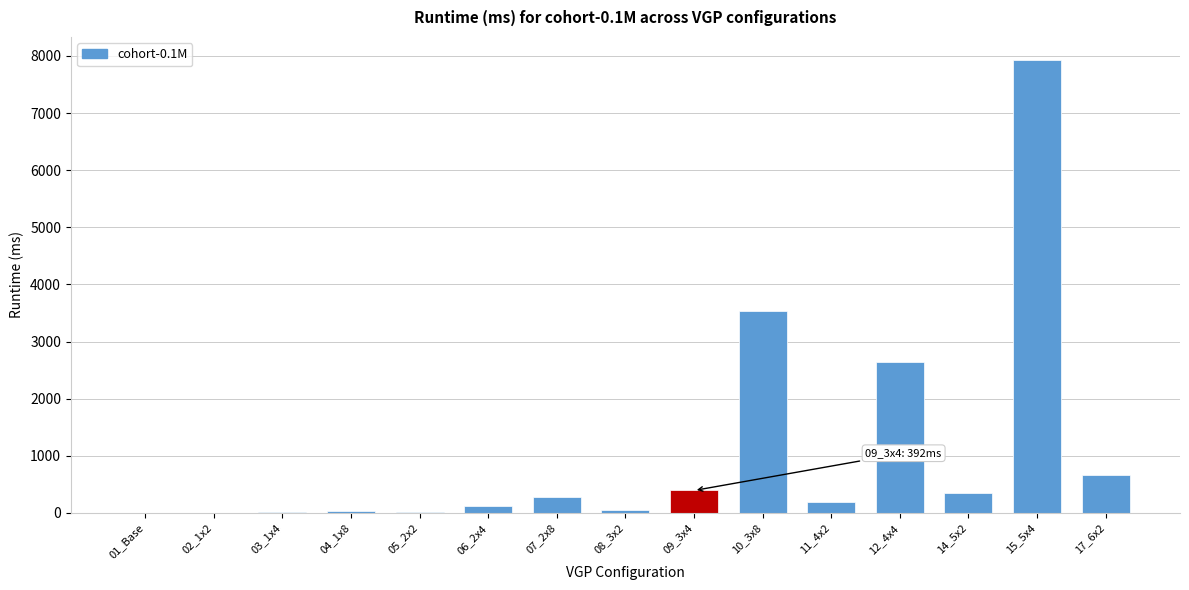

Which label corresponds to the largest value in the chart?

15_5x4